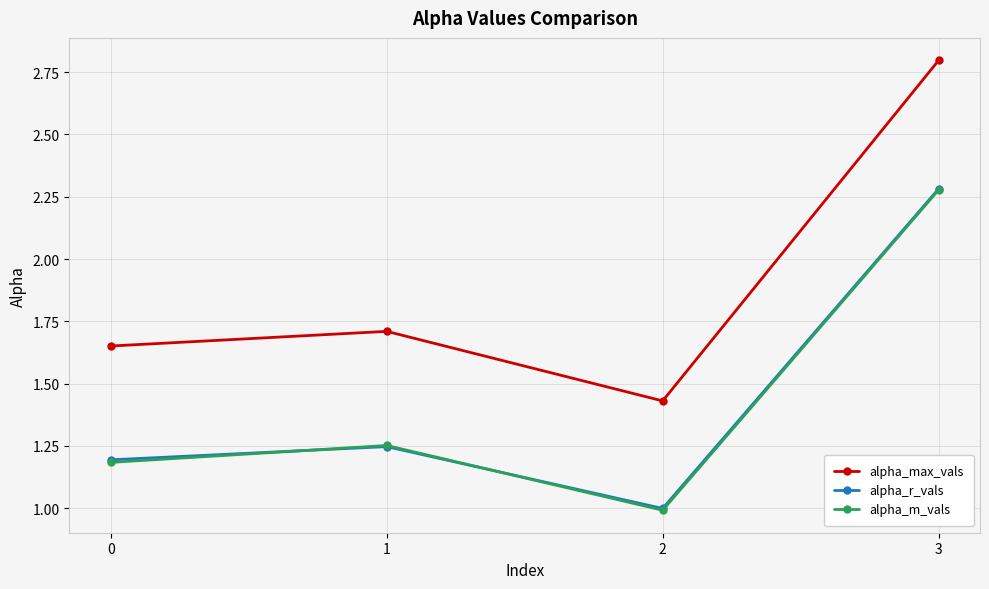

What are all the series names shown in the legend?

alpha_max_vals, alpha_r_vals, alpha_m_vals